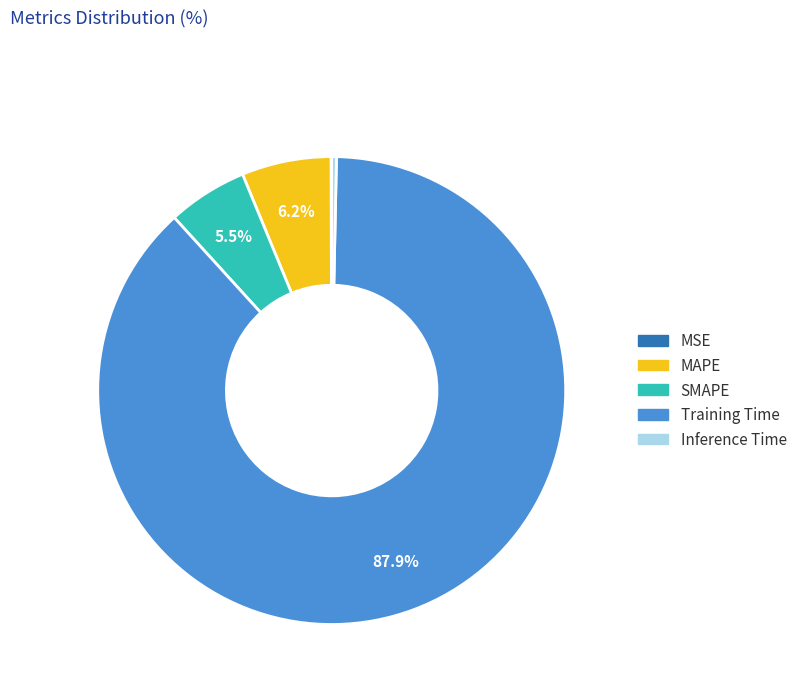

To the nearest percent, what is the difference between the largest and smallest slice percentages?

88%